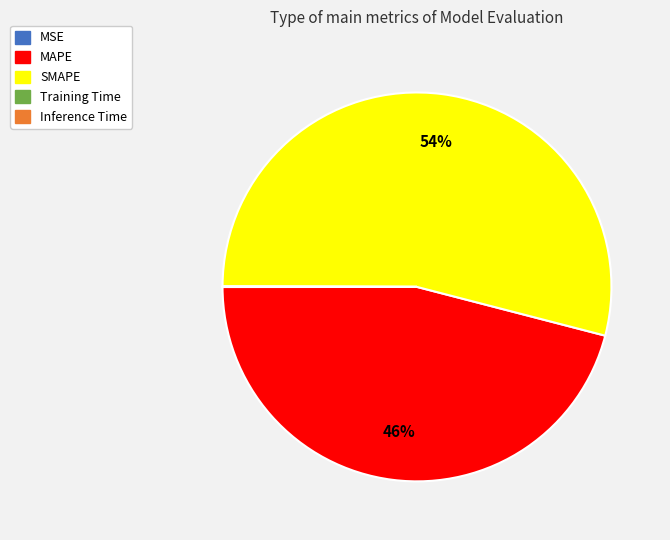

Which category has the biggest portion of the pie?

SMAPE